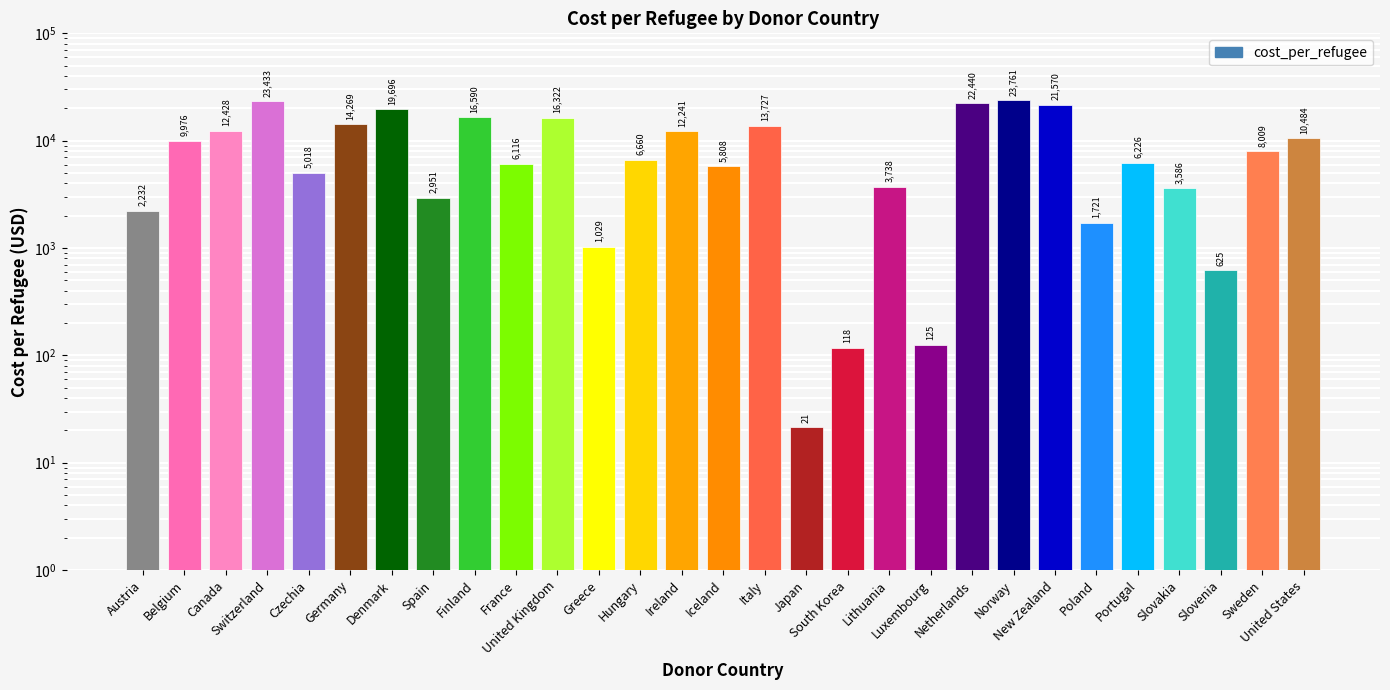

Which has a higher value, Luxembourg or Italy?

Italy